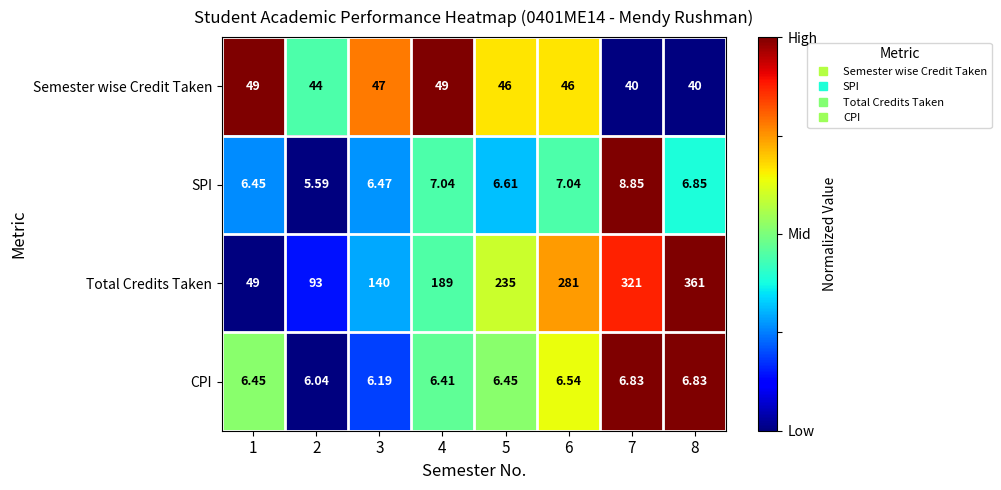

Which series has the largest range (max minus min)?

Total Credits Taken